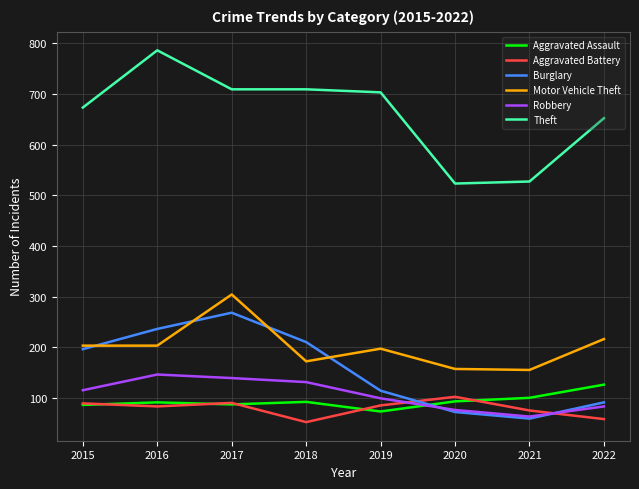

In Robbery, how many points are higher than both neighbors (excluding endpoints)?

1